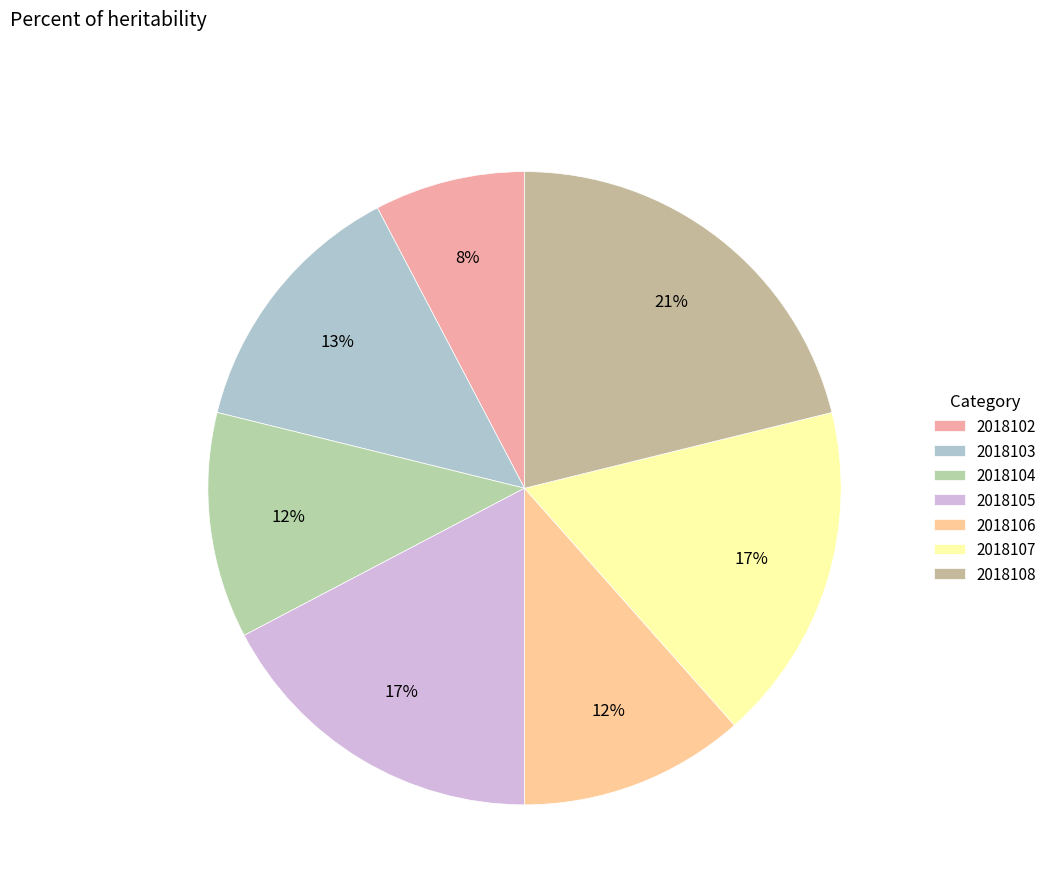

To the nearest percent, what is the difference between the 2018105 and 2018103 slice percentages?

4%